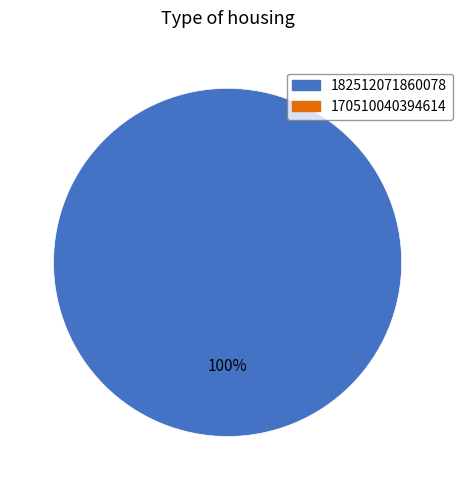

Is there any slice that represents more than half of the pie?

Yes